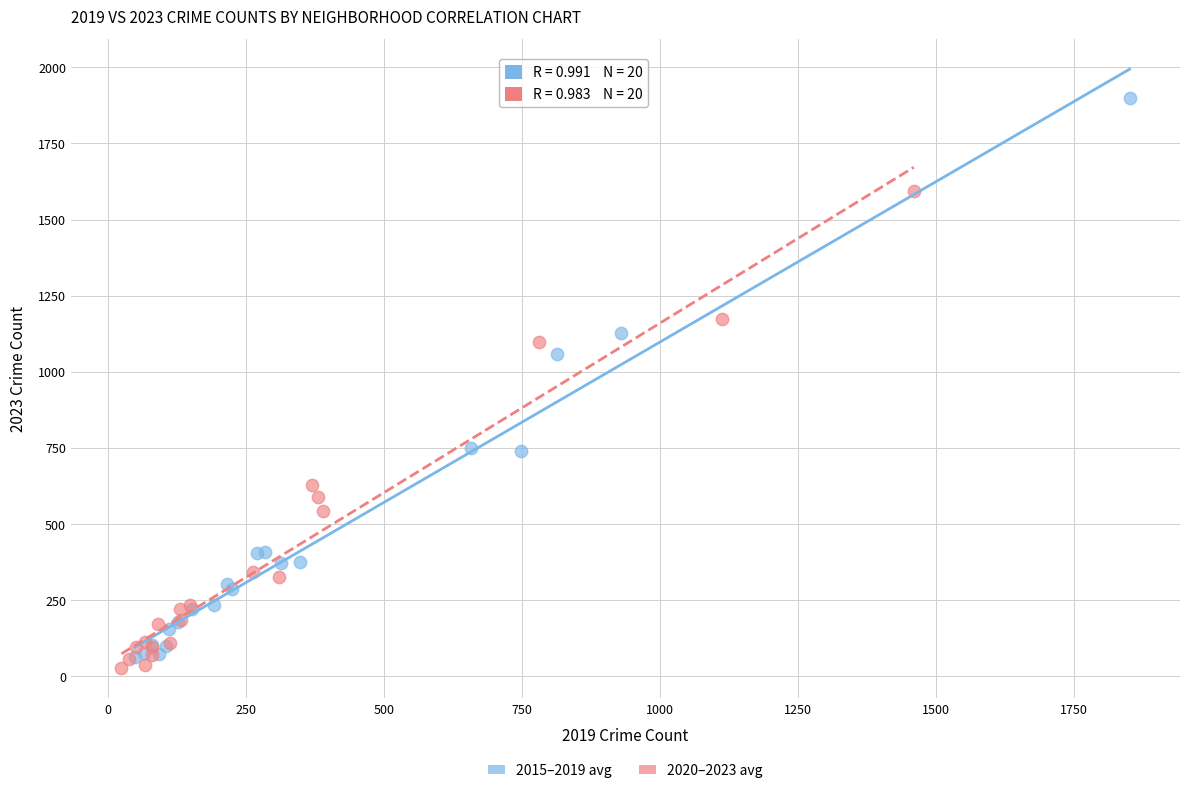

Which series has the widest spread of Y values?

2015–2019 avg